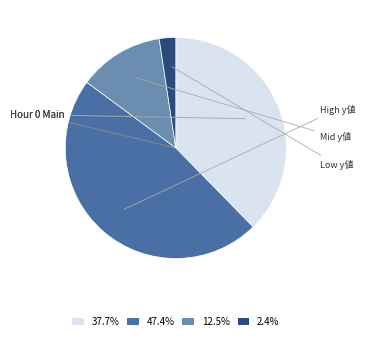

Is there any slice that represents more than half of the pie?

No